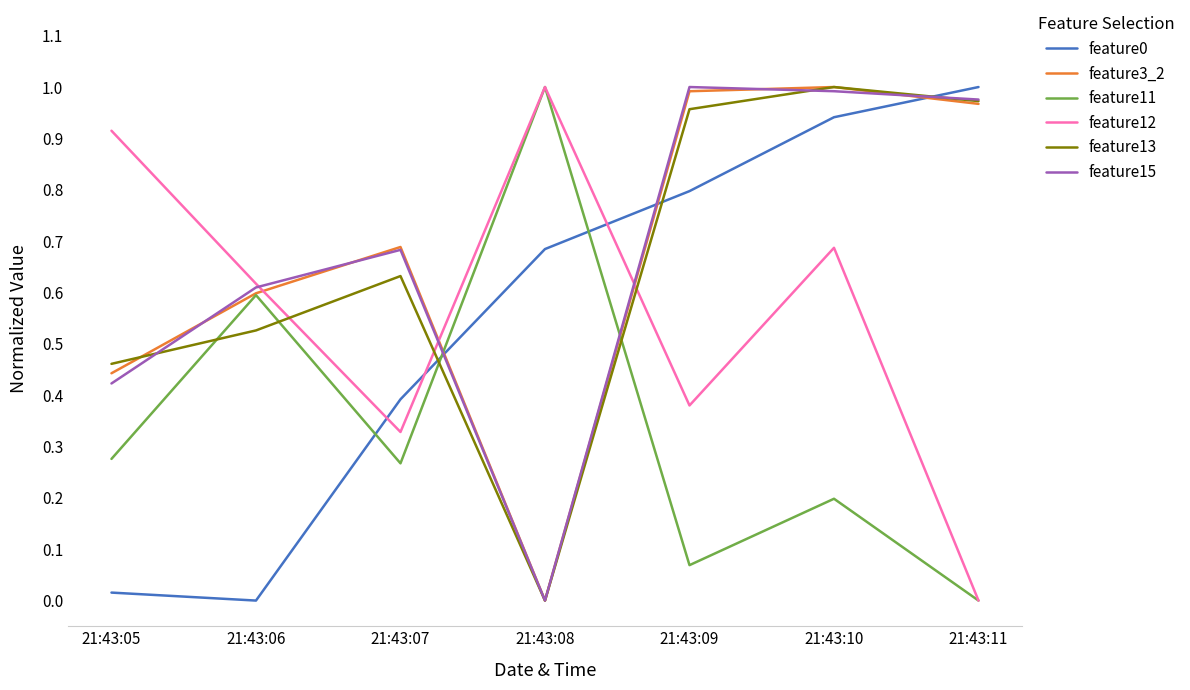

True or false: feature3_2 has more than 1 interior local peaks.

True